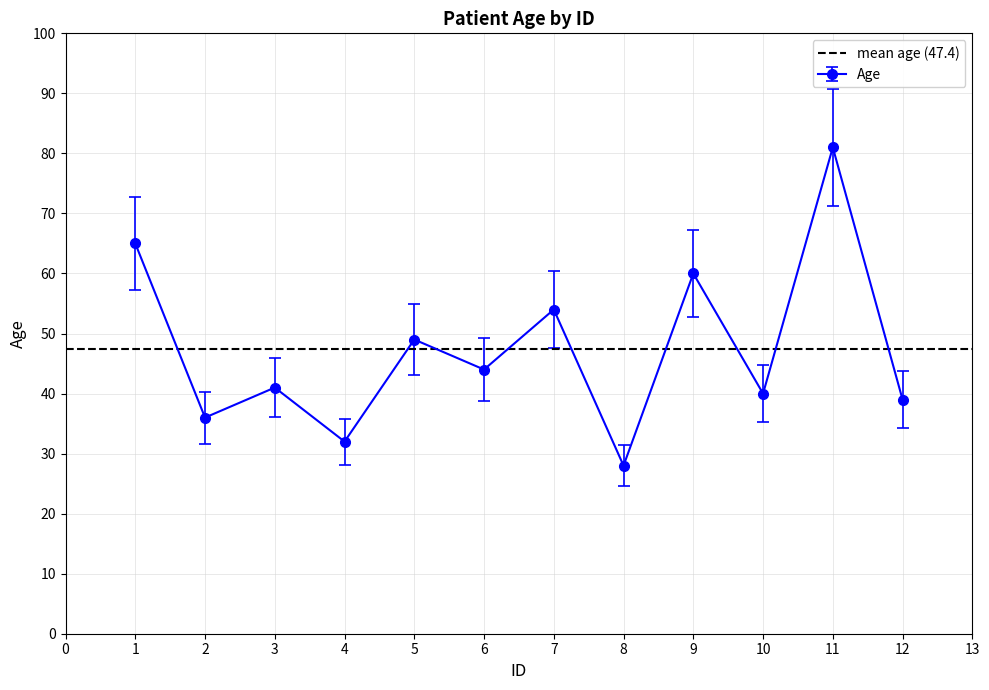

Rank the categories by value from lowest to highest.

8, 4, 2, 12, 10, 3, 6, 5, 7, 9, 1, 11